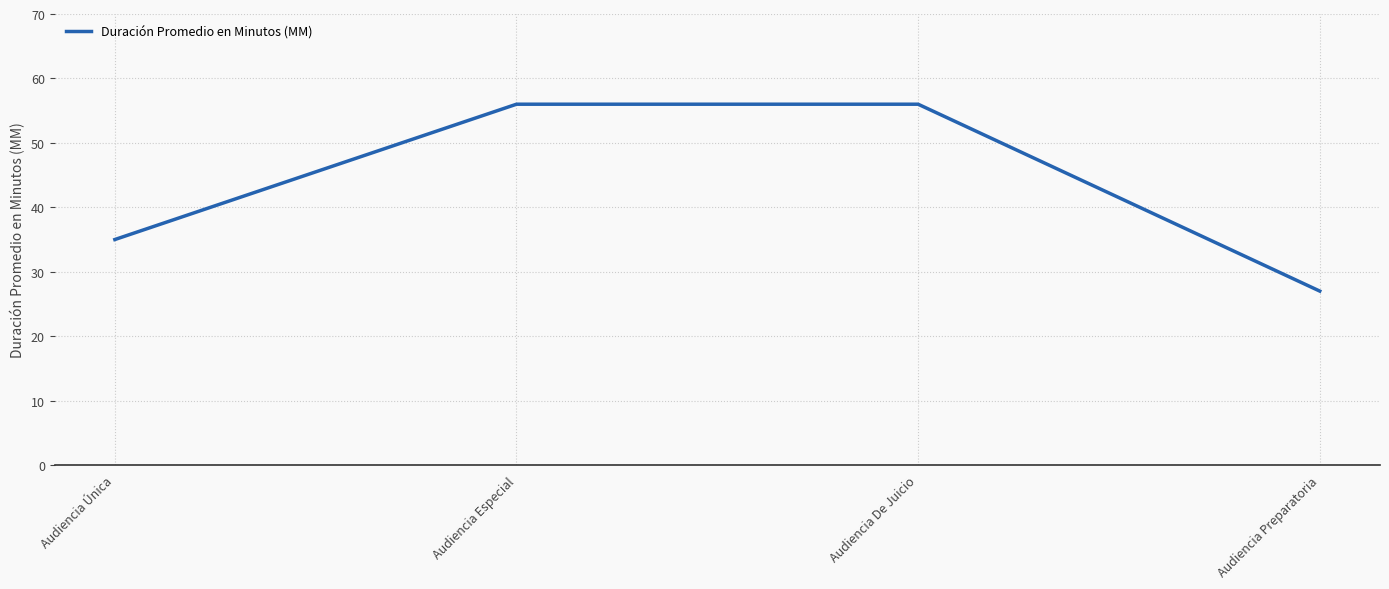

What is the approximate value at Audiencia De Juicio?

56